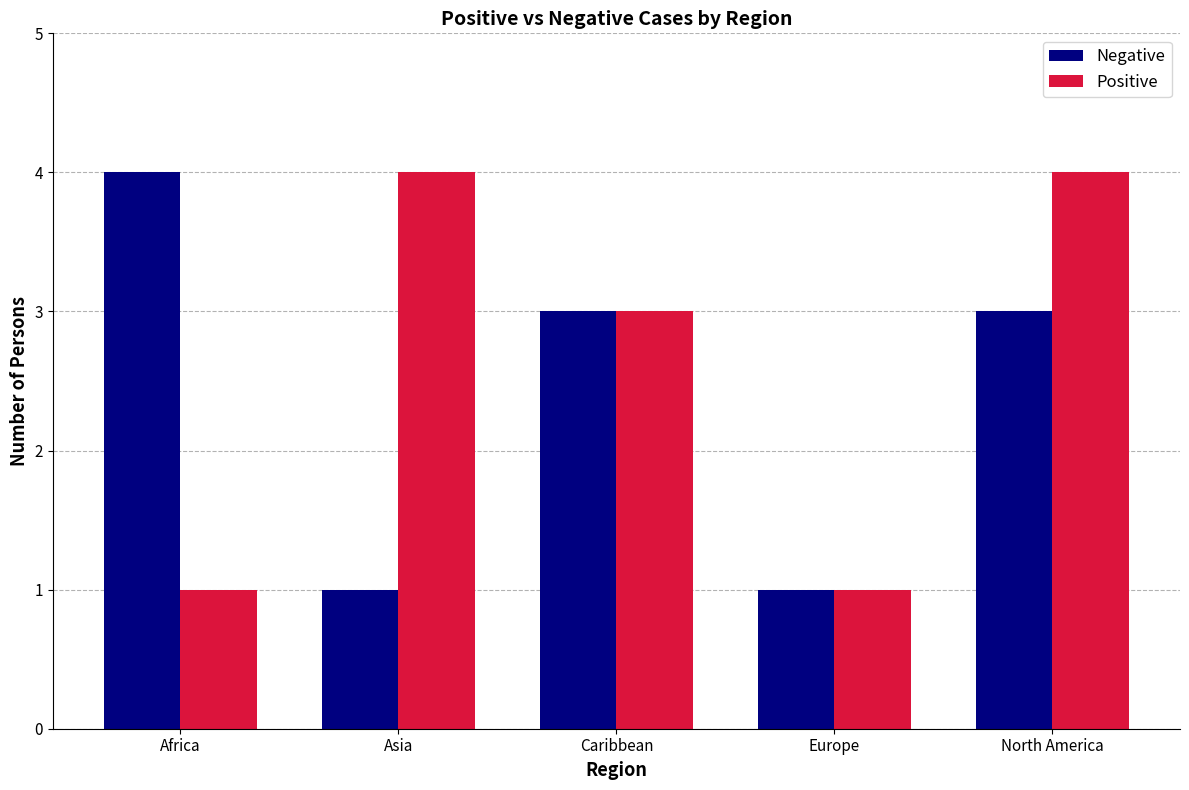

How many bars are there in total?

10